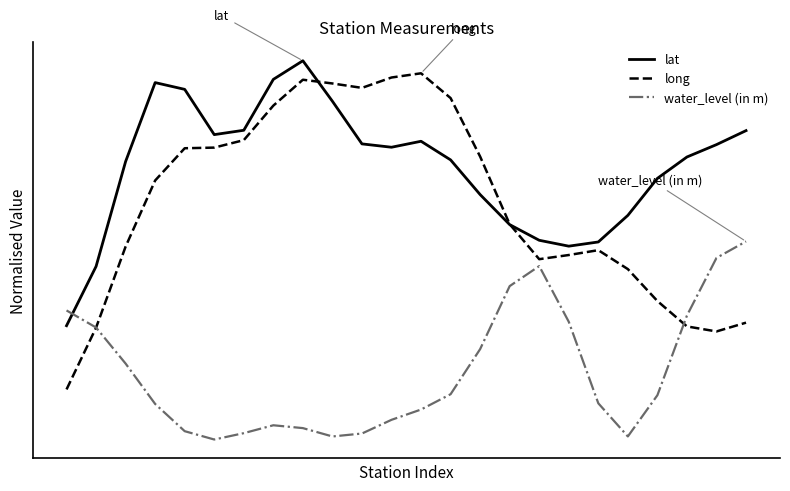

What are all the series names shown in the legend?

lat, long, water_level (in m)